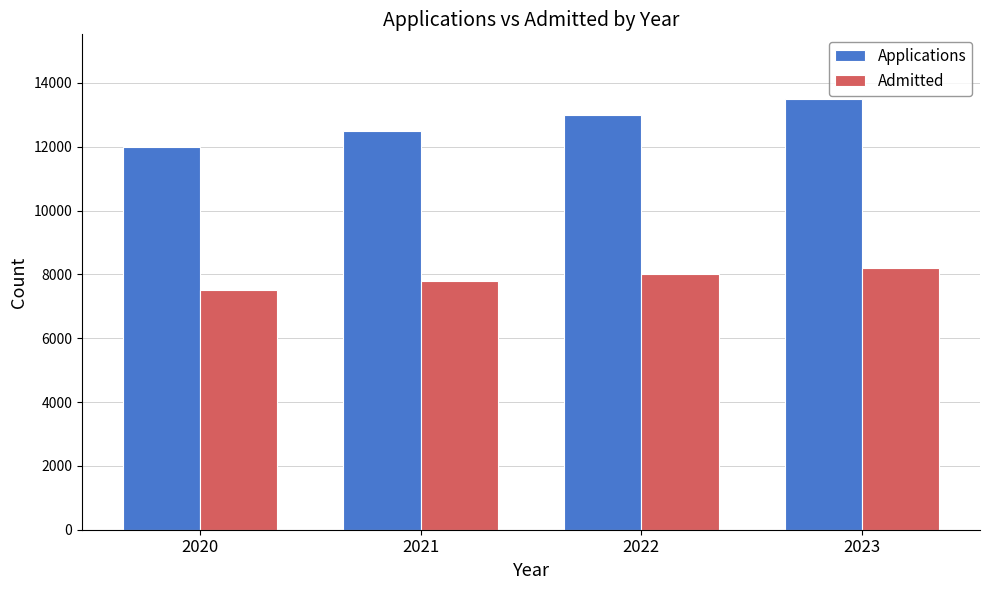

Count the Applications values in the range 12500 to 13500.

3